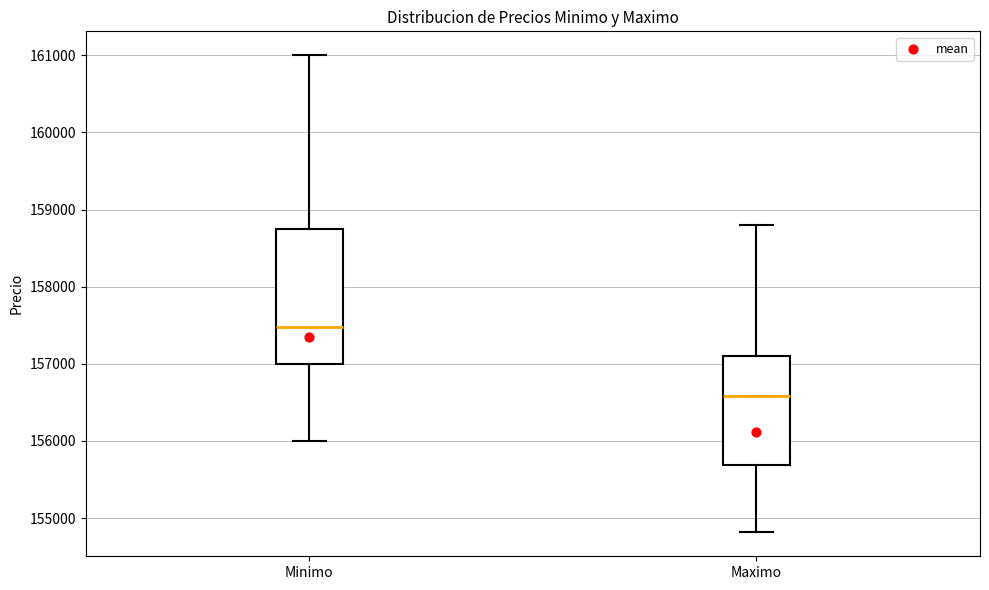

Reading left to right, transcribe this box plot: for each box, give where its median line is, the range the box spans, and where its two whiskers end, as read against the y-axis. The values are not printed on the chart, so give them approximately, as read against the axis.

Minimo: median 157500, box 157000 to 158700, whiskers 156000 to 161000
Maximo: median 156600, box 155700 to 157100, whiskers 154800 to 158800